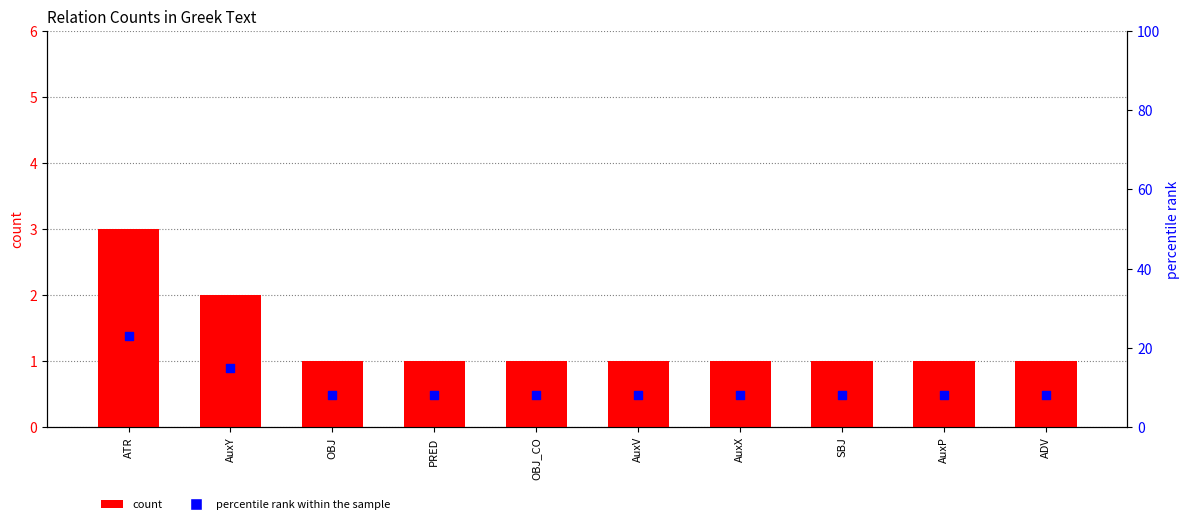

What are all the series names shown in the legend?

count, percentile rank within the sample